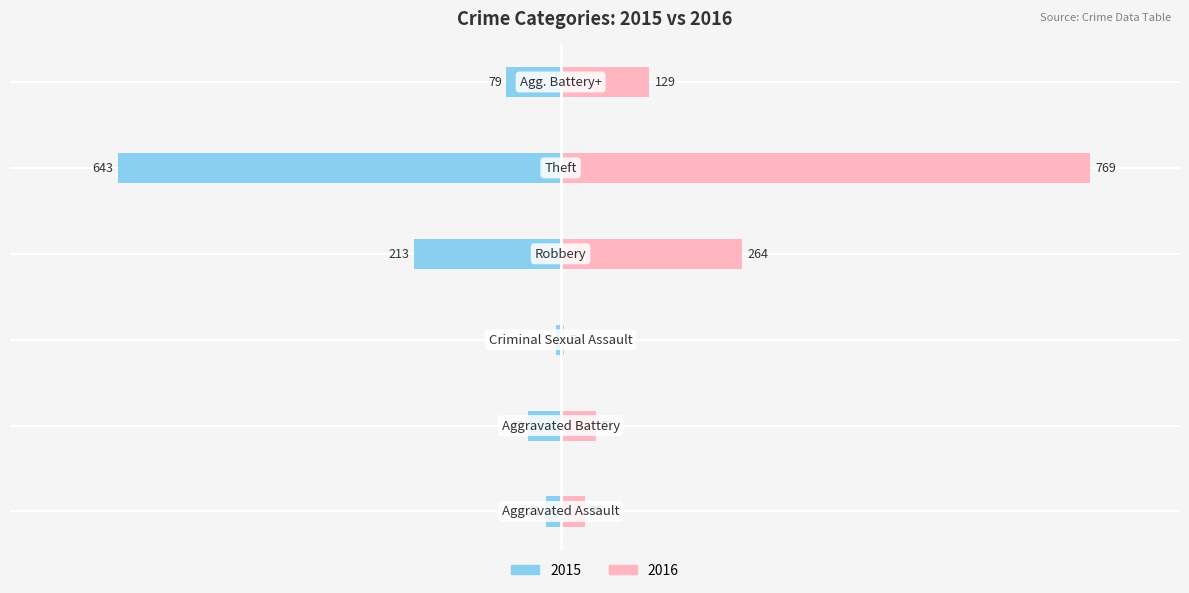

The Female series shows 53 at Homicide/Other. True or false?

False